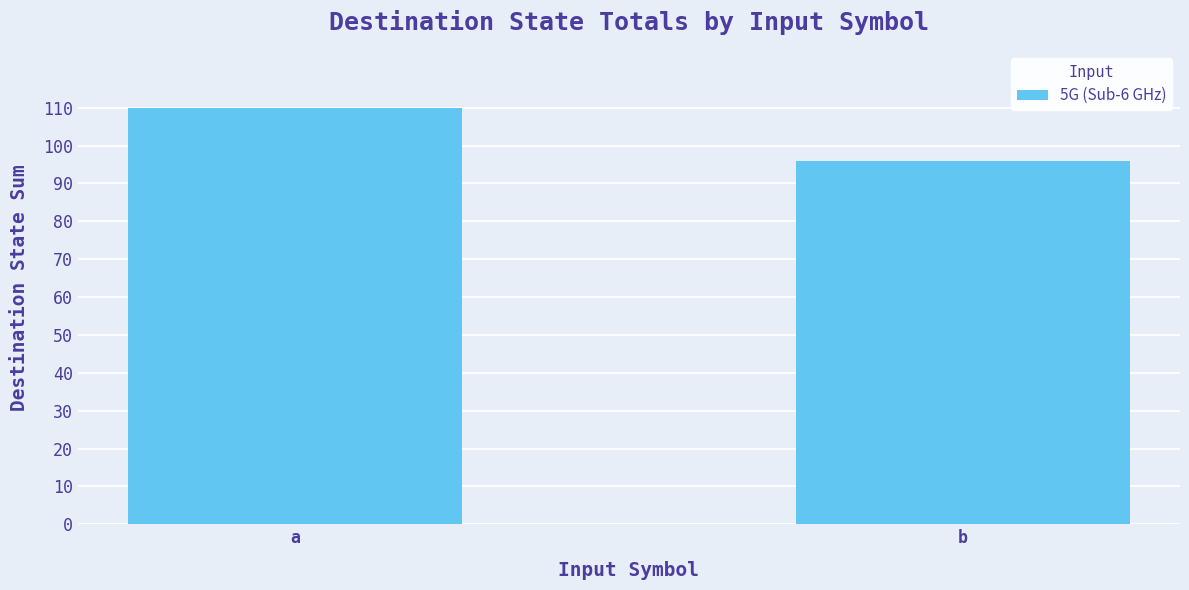

What is the approximate value at a, to the nearest 5?

110